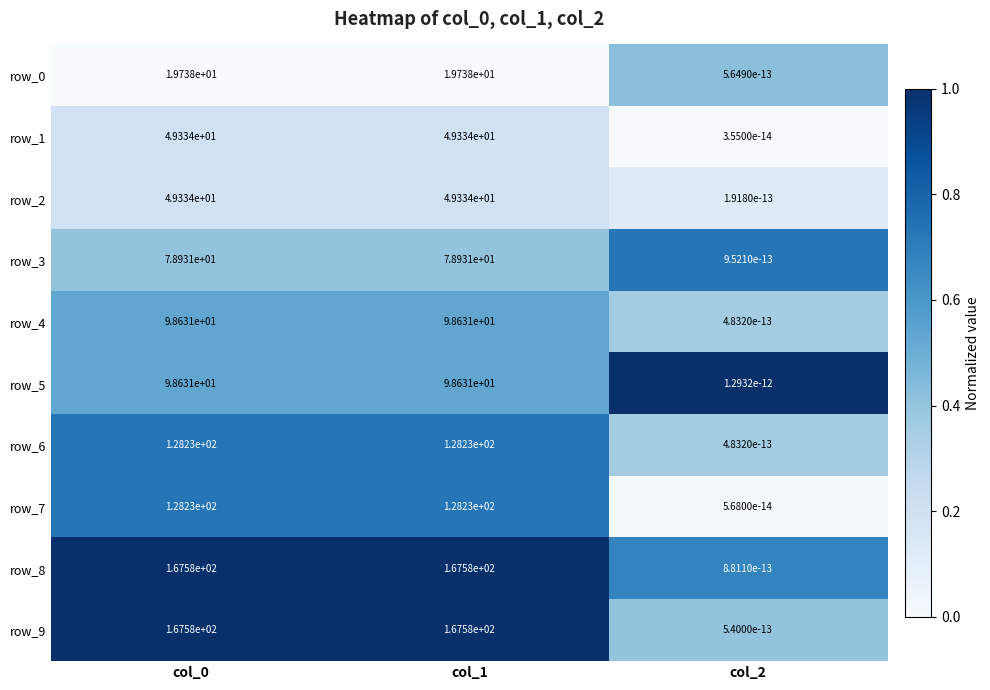

True or false: row_3 has a value of 0.0 at col_2.

True